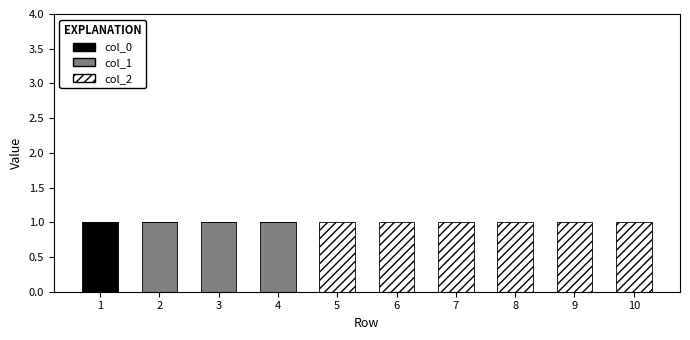

True or false: col_0 has a value of -1 at 4.

False